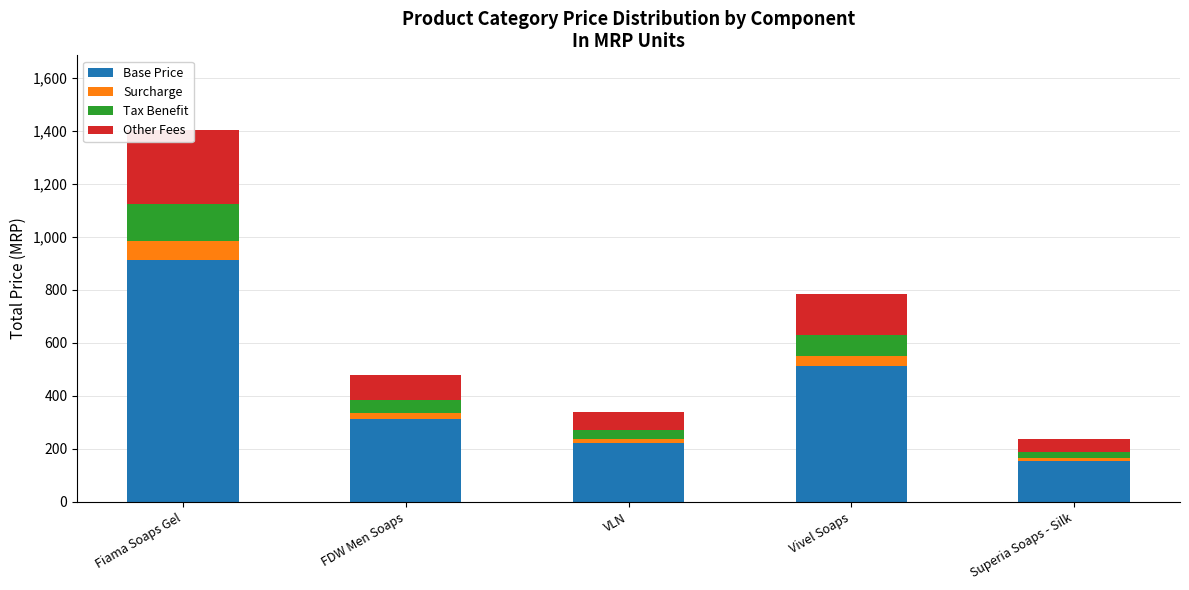

Reading right to left, list all the values displayed in this chart.

Base Price: Superia Soaps - Silk=153.4	Vivel Soaps=510.9	VLN=221.0	FDW Men Soaps=312.0	Fiama Soaps Gel=912.6
Surcharge: Superia Soaps - Silk=11.8	Vivel Soaps=39.3	VLN=17.0	FDW Men Soaps=24.0	Fiama Soaps Gel=70.2
Tax Benefit: Superia Soaps - Silk=23.6	Vivel Soaps=78.6	VLN=34.0	FDW Men Soaps=48.0	Fiama Soaps Gel=140.4
Other Fees: Superia Soaps - Silk=47.2	Vivel Soaps=157.2	VLN=68.0	FDW Men Soaps=96.0	Fiama Soaps Gel=280.8